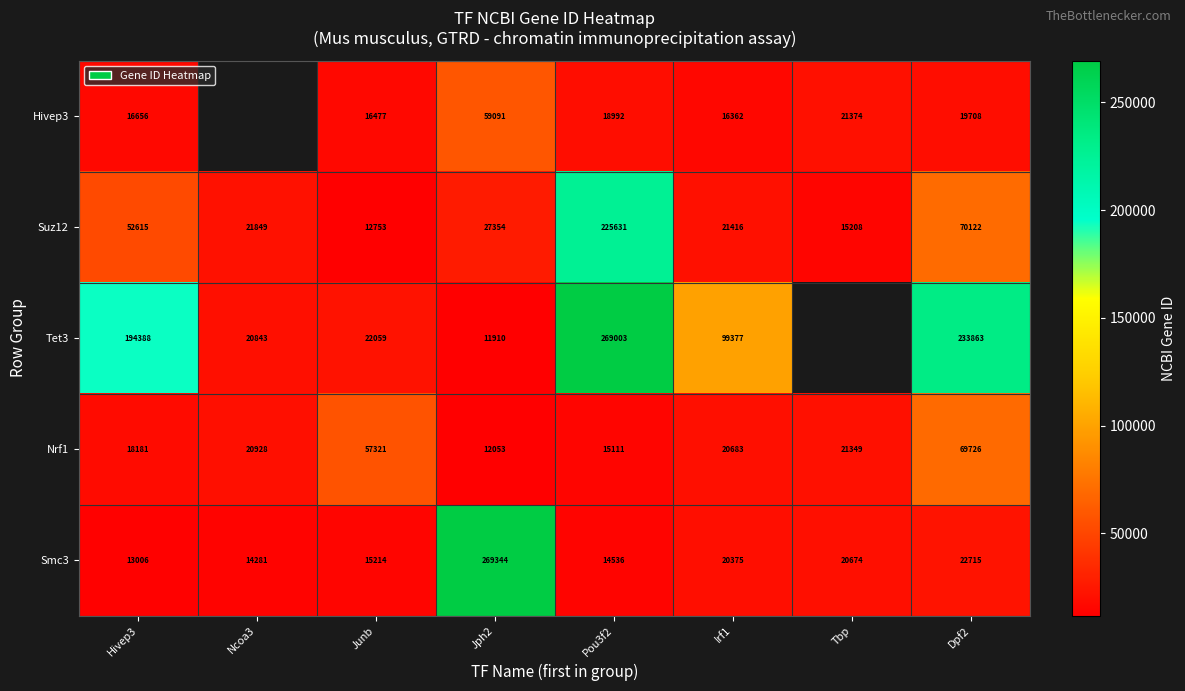

What is the difference between the second highest and minimum values in the Suz12 series?

57369